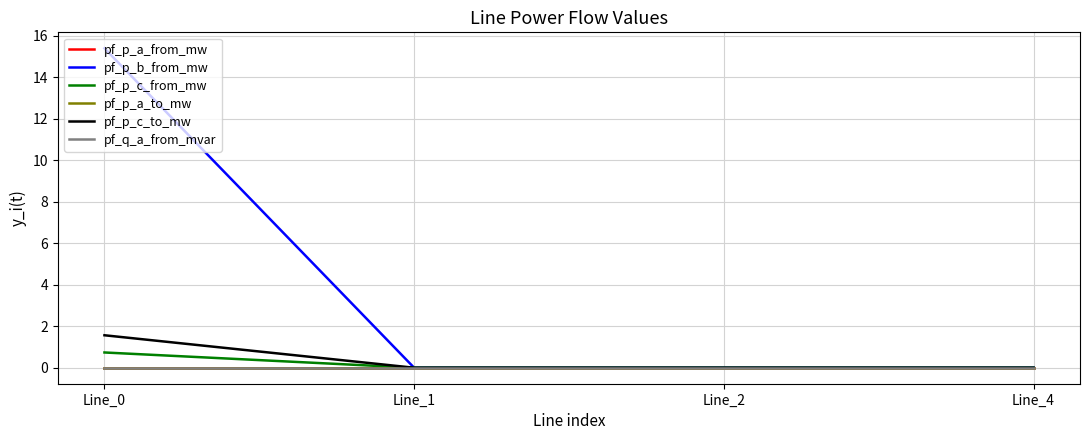

In pf_p_c_to_mw, how many points are lower than both neighbors (excluding endpoints)?

1